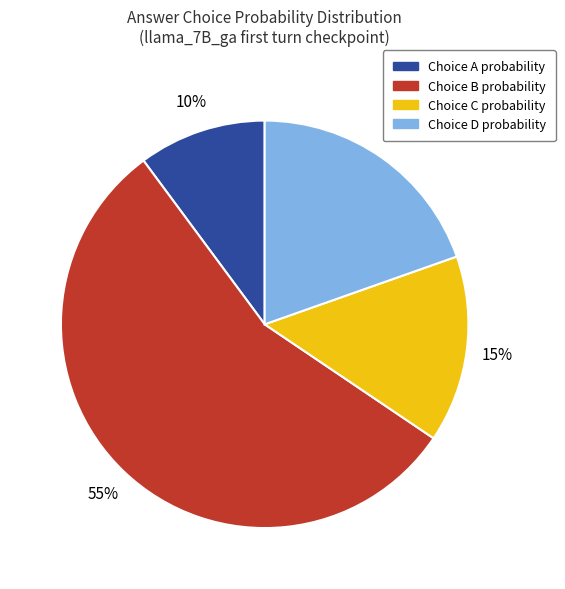

To the nearest percent, what is the average slice percentage?

25%